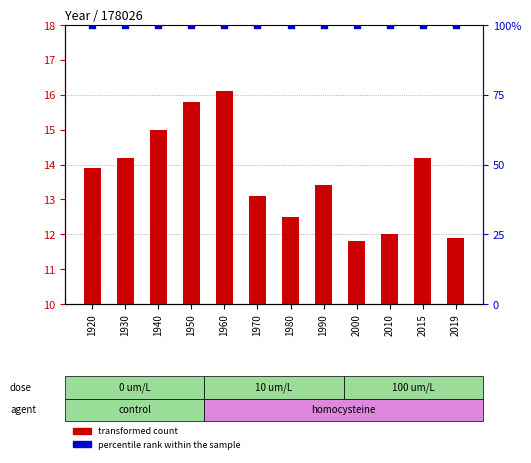

Which series has the widest spread of Y values?

transformed count